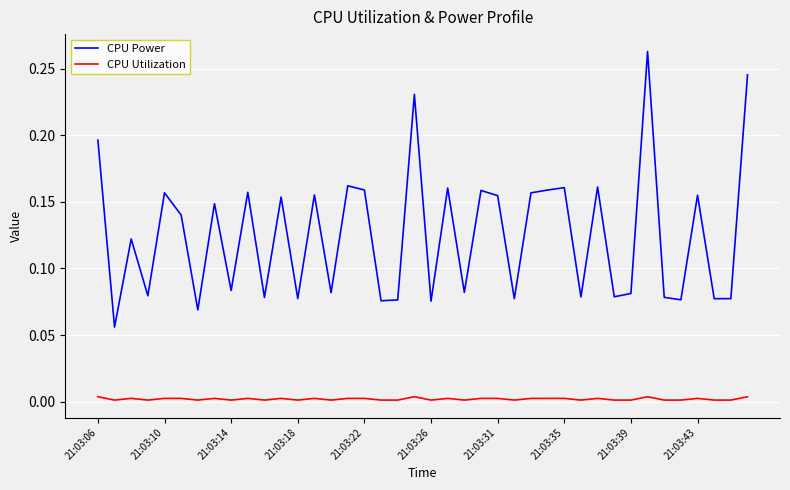

True or false: CPU Power and CPU Utilization intersect in this chart.

False